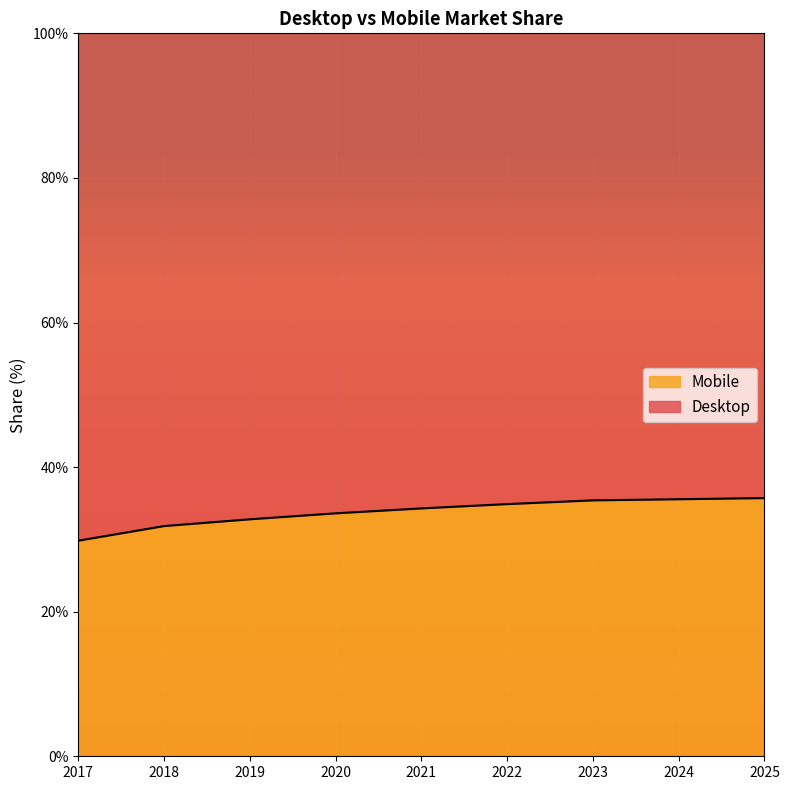

What is the value of the 5th point from the left?

34.3